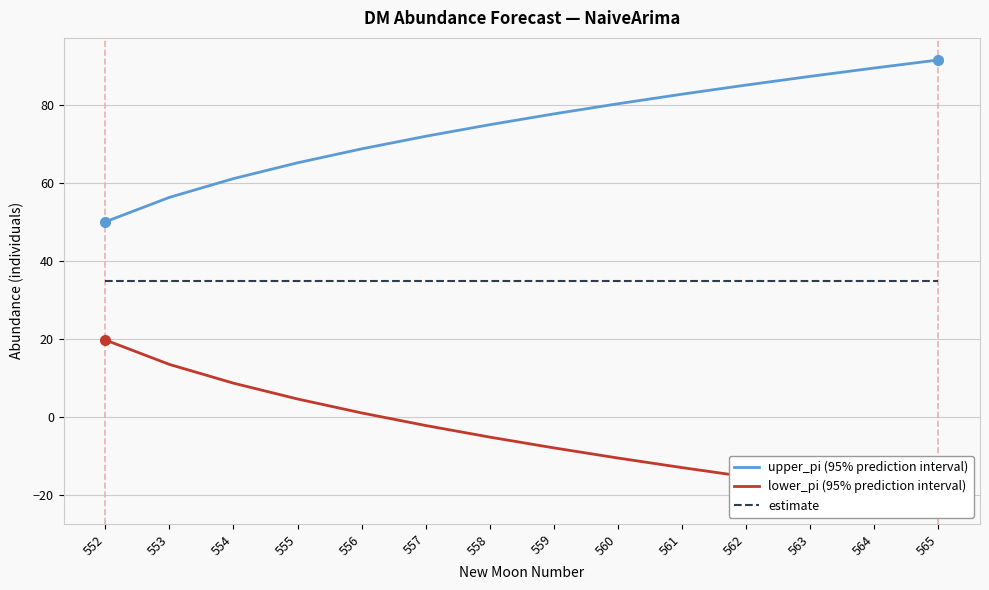

What is the value of the upper_pi (95% prediction interval) point at the 7th from the left?

75.1